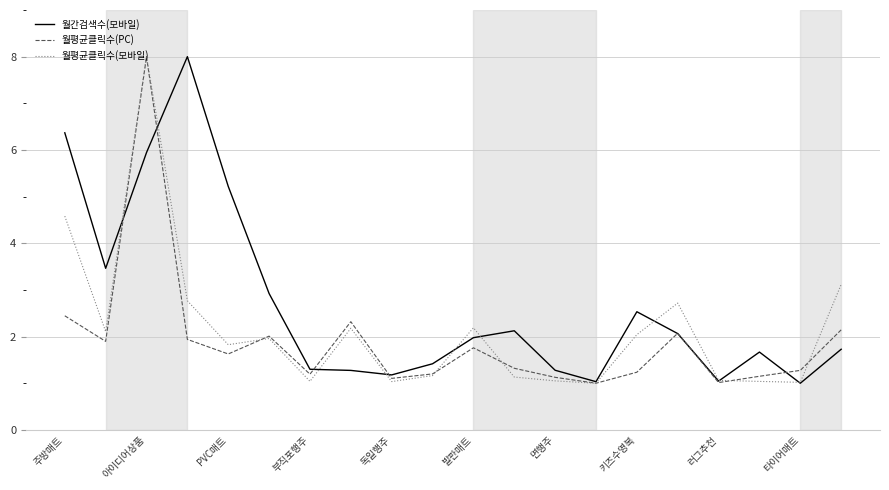

How many lines are shown in the chart?

3